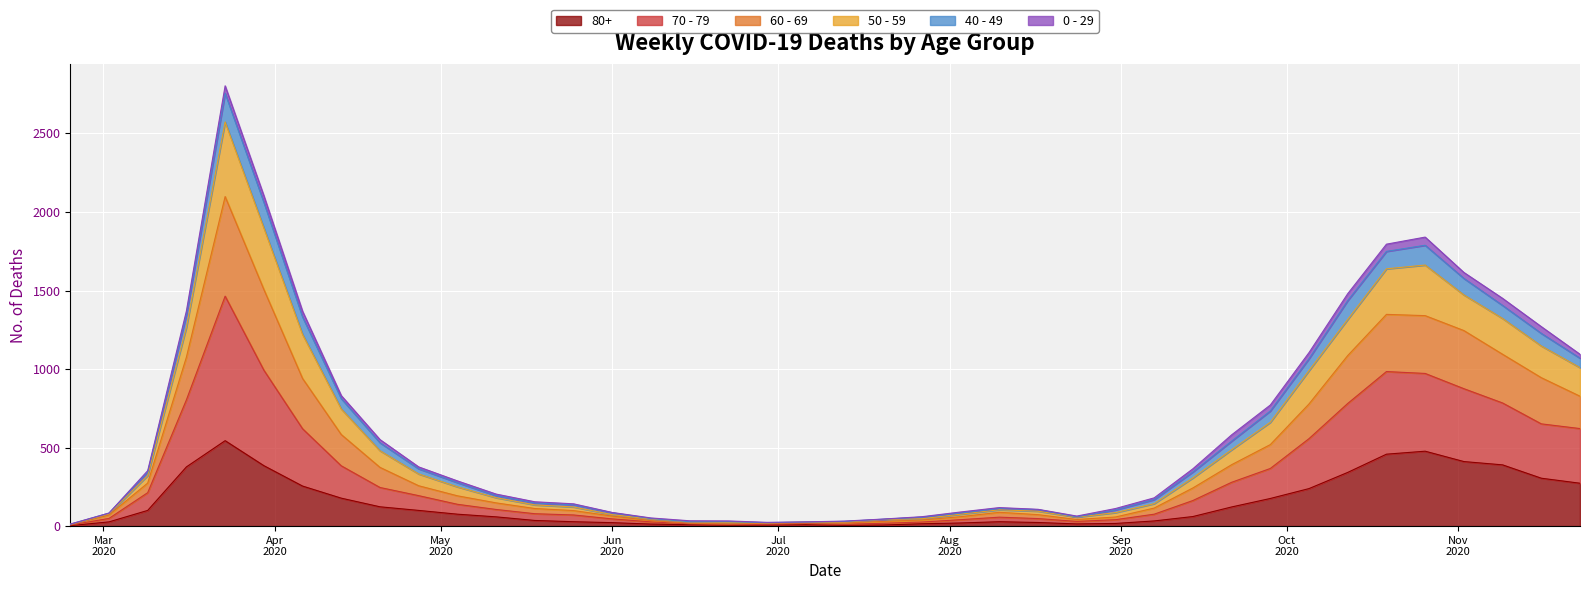

At which label does 80+ reach its minimum?

2020-02-24